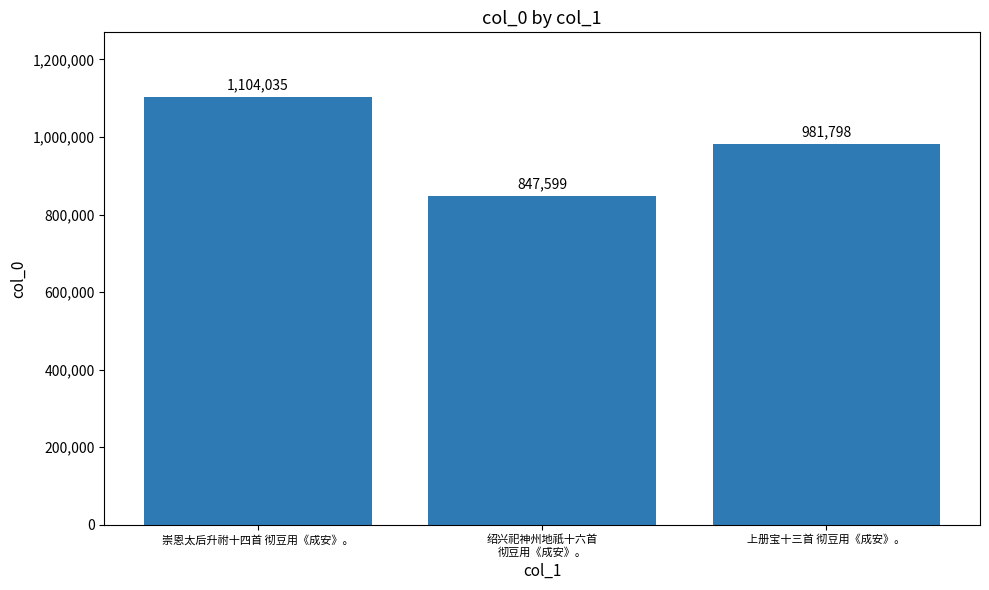

Reading left to right, transcribe all the data shown in this chart.

崇恩太后升祔十四首 彻豆用《成安》。=1104035	绍兴祀神州地祇十六首
彻豆用《成安》。=847599	上册宝十三首 彻豆用《成安》。=981798